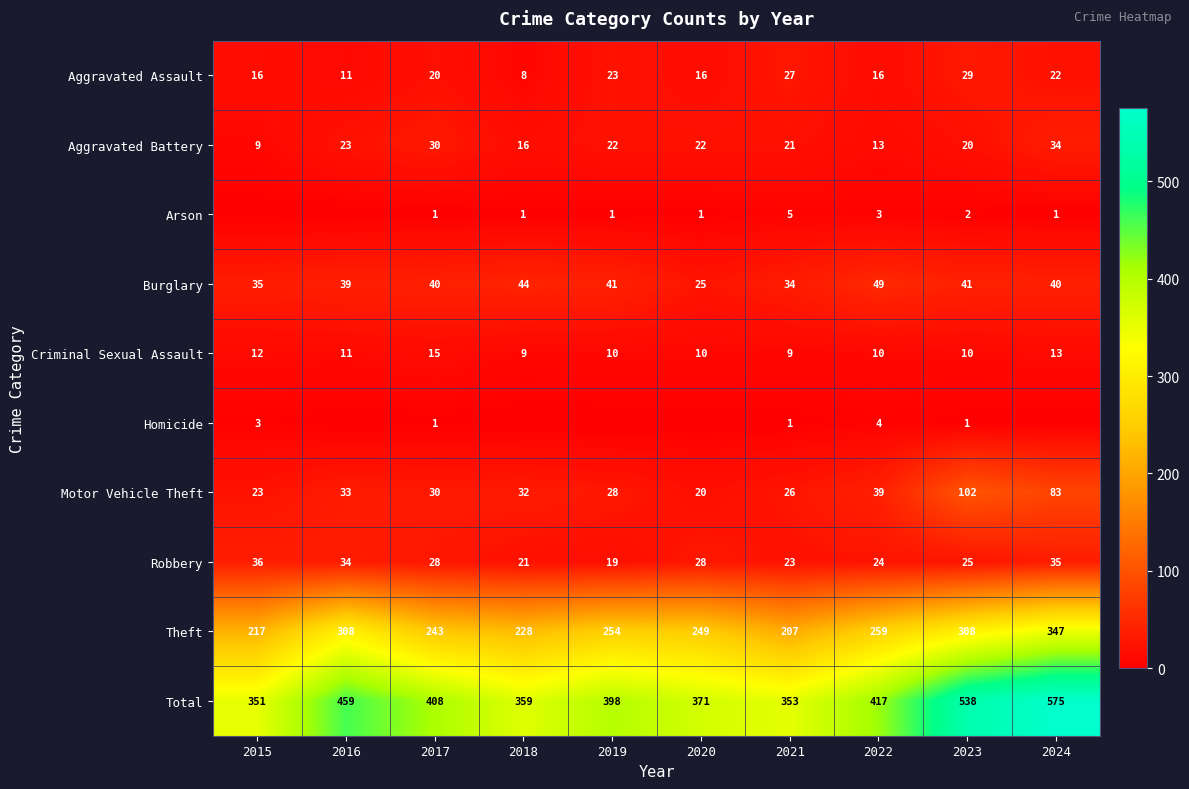

True or false: Arson has a value of 3 at 2022.

True